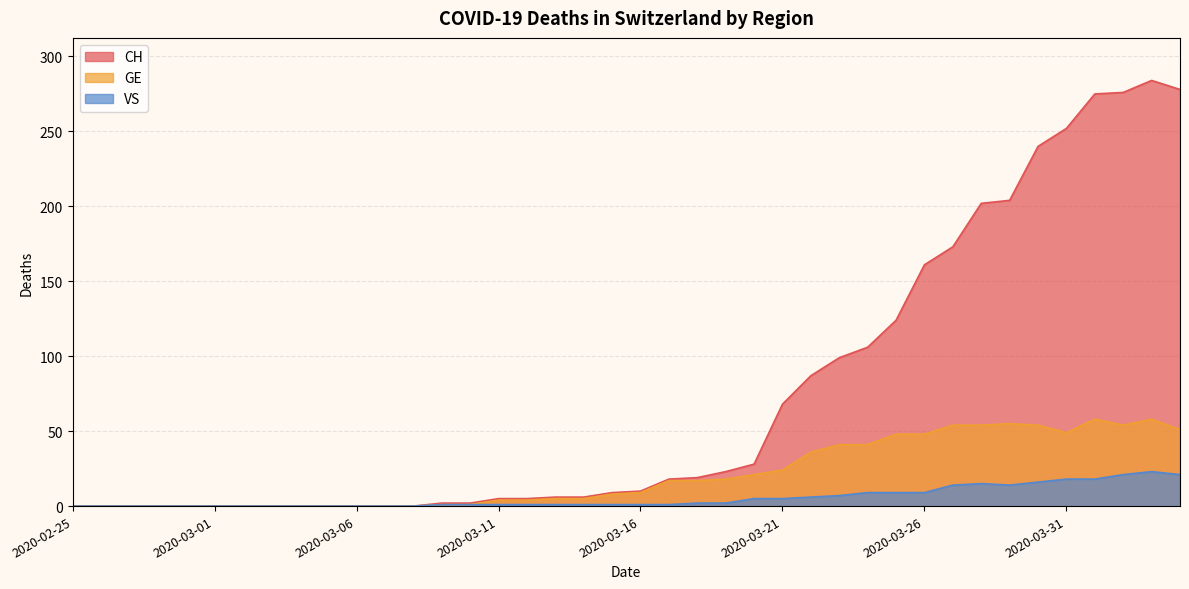

True or false: CH has more than 2 points higher than both neighbors.

False